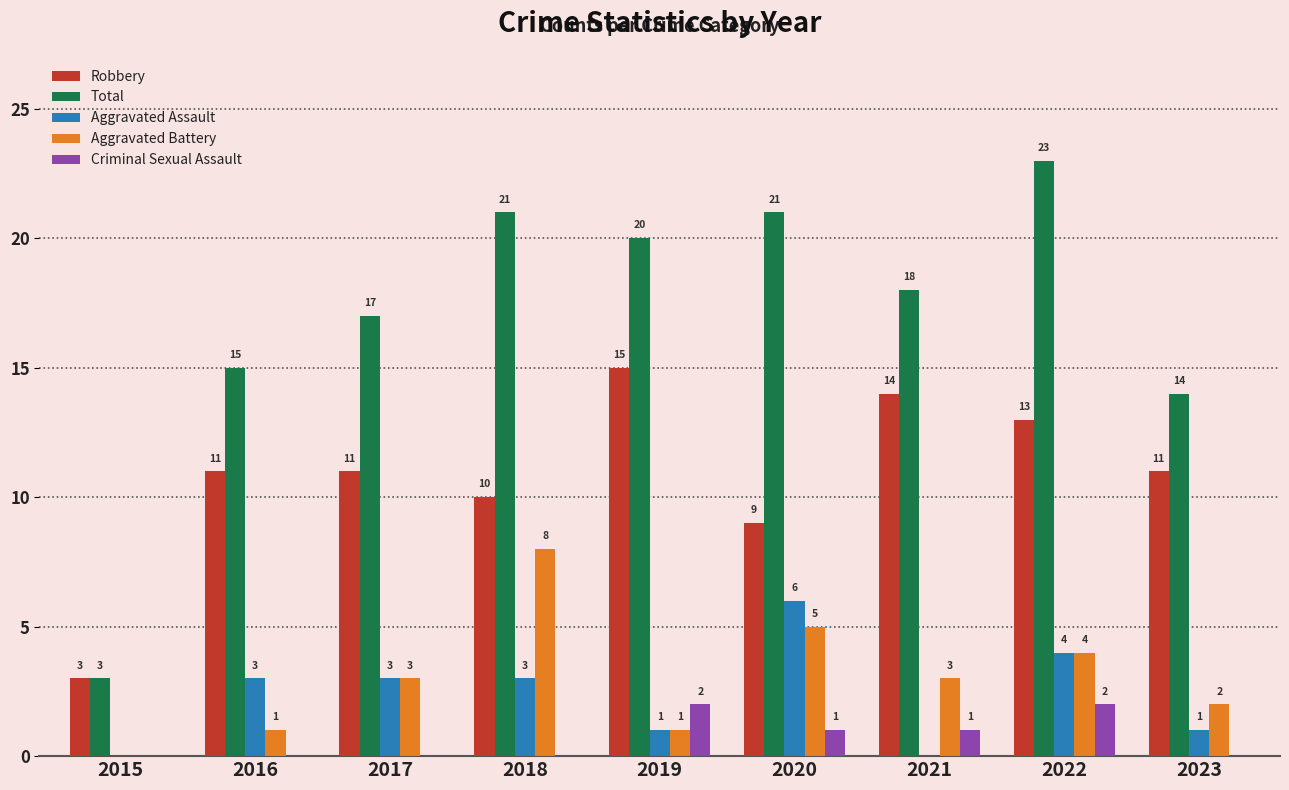

Between 2015 and 2023, which series saw the biggest shift?

Total